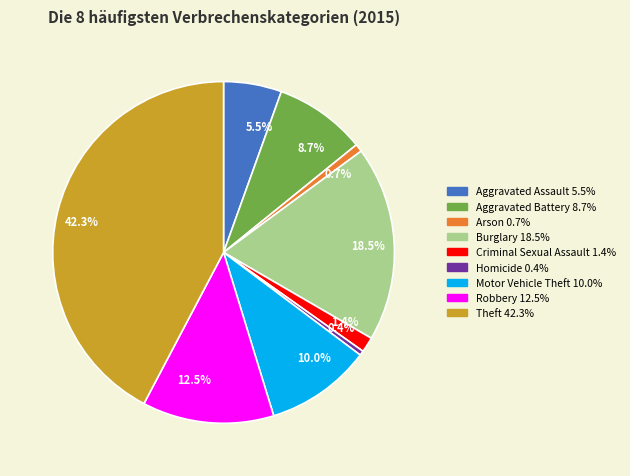

Which has a higher value, 18.5% or 0.7%?

18.5%